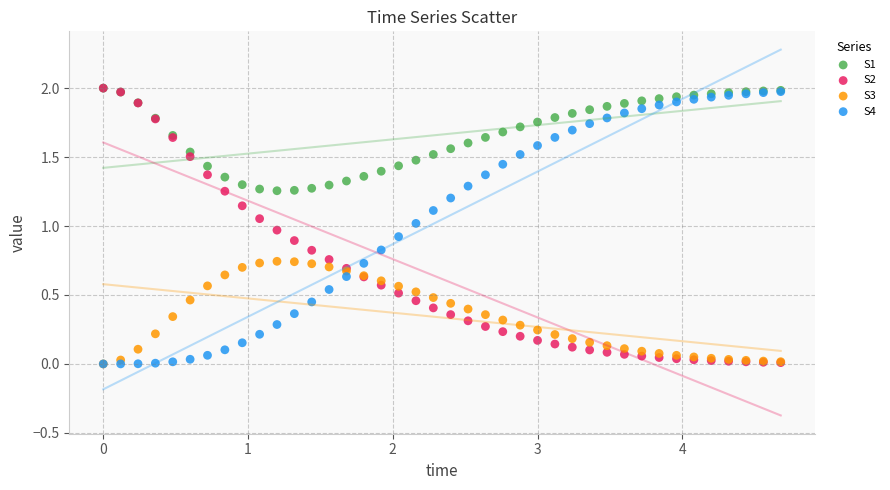

What are all the series names shown in the legend?

S1, S2, S3, S4